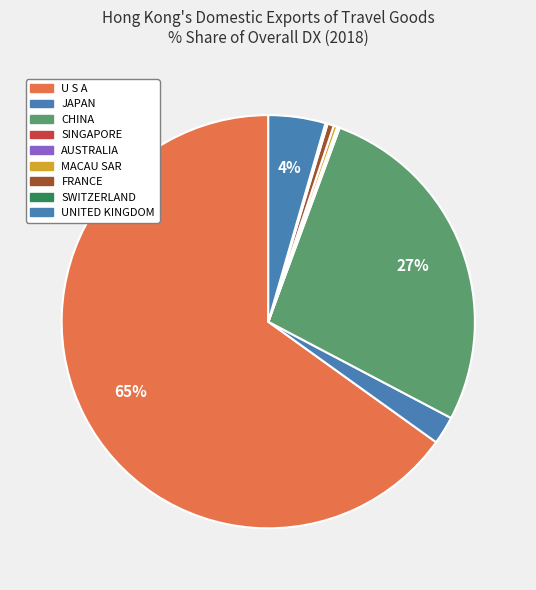

Which category has the biggest portion of the pie?

U S A